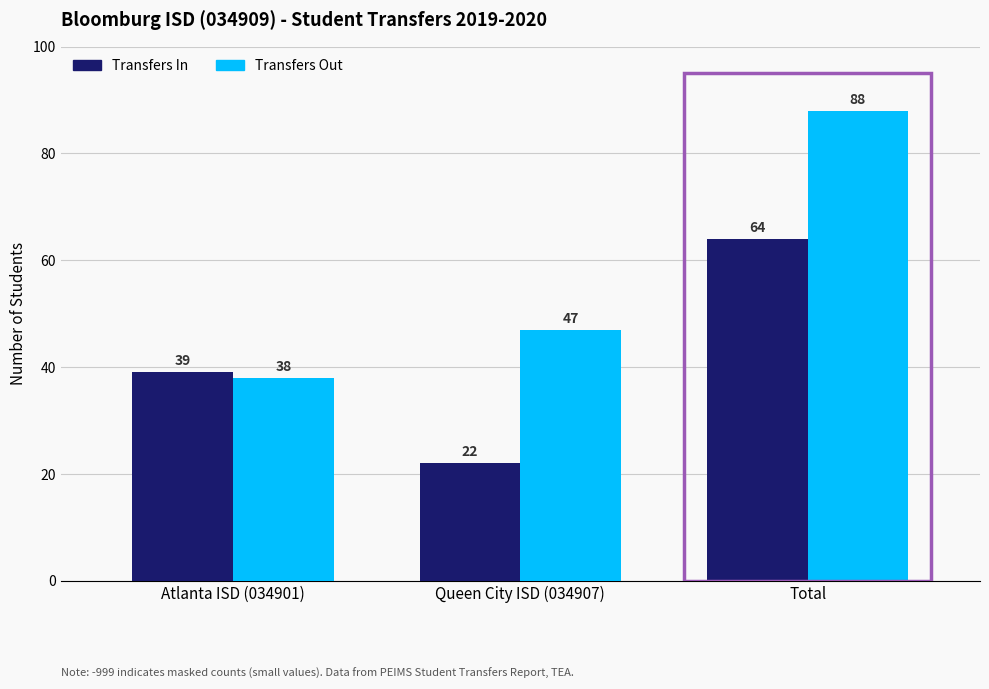

What is the minimum value for Transfers Out?

38